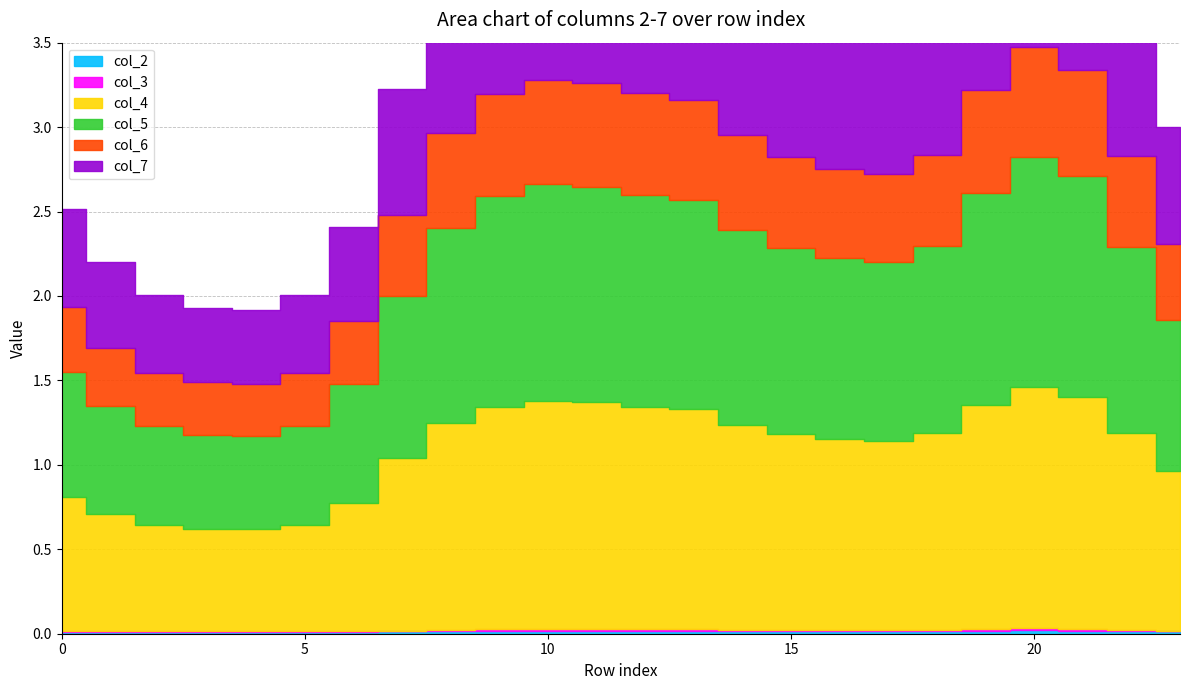

How many lines are shown in the chart?

6